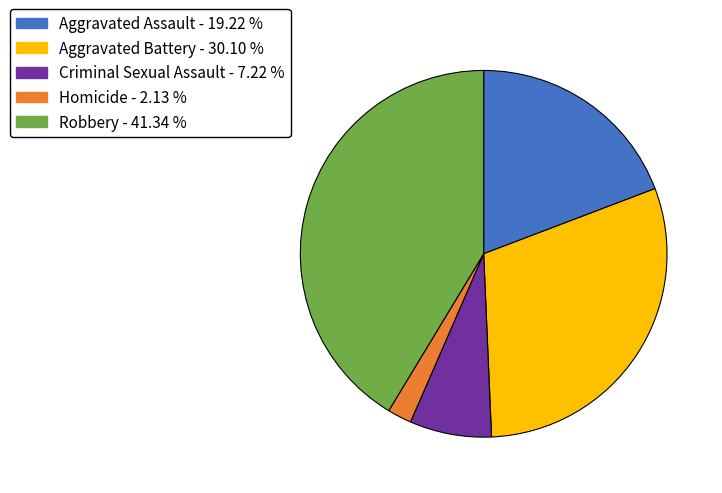

Which slice is the largest?

Robbery